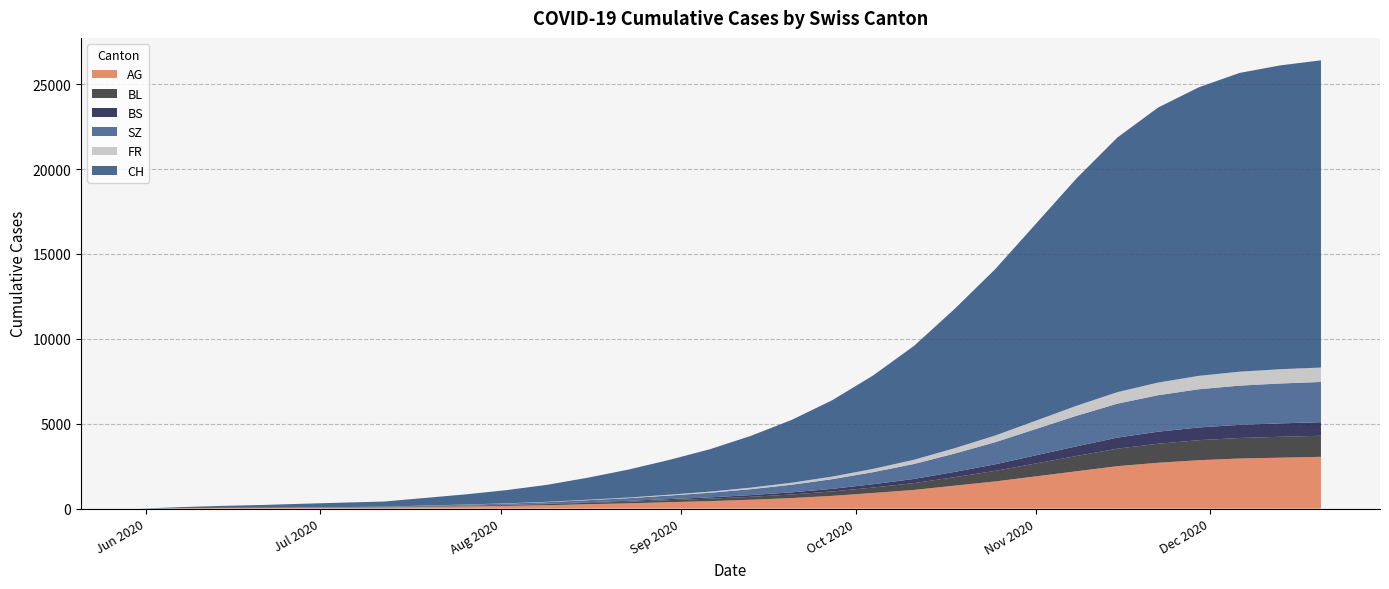

Reading right to left, what are all the values shown in this chart?

AG: 2020-12-20=3050	2020-12-13=3000	2020-12-06=2950	2020-11-29=2850	2020-11-22=2700	2020-11-15=2500	2020-11-08=2200	2020-11-01=1900	2020-10-25=1600	2020-10-18=1350	2020-10-11=1100	2020-10-04=920	2020-09-27=750	2020-09-20=620	2020-09-13=520	2020-09-06=440	2020-08-30=380	2020-08-23=310	2020-08-16=260	2020-08-09=200	2020-08-02=160	2020-07-26=130	2020-07-19=100	2020-07-12=65	2020-07-05=55	2020-06-28=45	2020-06-21=30	2020-06-14=30	2020-06-07=15	2020-05-31=0
BL: 2020-12-20=1240	2020-12-13=1230	2020-12-06=1210	2020-11-29=1180	2020-11-22=1120	2020-11-15=1030	2020-11-08=900	2020-11-01=760	2020-10-25=620	2020-10-18=500	2020-10-11=400	2020-10-04=320	2020-09-27=260	2020-09-20=210	2020-09-13=175	2020-09-06=145	2020-08-30=120	2020-08-23=100	2020-08-16=80	2020-08-09=65	2020-08-02=50	2020-07-26=38	2020-07-19=28	2020-07-12=20	2020-07-05=14	2020-06-28=10	2020-06-21=8	2020-06-14=6	2020-06-07=2	2020-05-31=0
BS: 2020-12-20=800	2020-12-13=790	2020-12-06=775	2020-11-29=750	2020-11-22=710	2020-11-15=650	2020-11-08=570	2020-11-01=480	2020-10-25=390	2020-10-18=310	2020-10-11=245	2020-10-04=195	2020-09-27=155	2020-09-20=125	2020-09-13=100	2020-09-06=78	2020-08-30=60	2020-08-23=46	2020-08-16=36	2020-08-09=28	2020-08-02=22	2020-07-26=18	2020-07-19=15	2020-07-12=13	2020-07-05=12	2020-06-28=12	2020-06-21=11	2020-06-14=9	2020-06-07=3	2020-05-31=0
SZ: 2020-12-20=2370	2020-12-13=2350	2020-12-06=2310	2020-11-29=2250	2020-11-22=2150	2020-11-15=2000	2020-11-08=1800	2020-11-01=1550	2020-10-25=1300	2020-10-18=1080	2020-10-11=880	2020-10-04=710	2020-09-27=570	2020-09-20=450	2020-09-13=350	2020-09-06=270	2020-08-30=210	2020-08-23=160	2020-08-16=120	2020-08-09=90	2020-08-02=65	2020-07-26=45	2020-07-19=30	2020-07-12=17	2020-07-05=9	2020-06-28=1	2020-06-21=1	2020-06-14=0	2020-06-07=0	2020-05-31=0
FR: 2020-12-20=850	2020-12-13=840	2020-12-06=820	2020-11-29=790	2020-11-22=745	2020-11-15=680	2020-11-08=590	2020-11-01=490	2020-10-25=395	2020-10-18=315	2020-10-11=248	2020-10-04=195	2020-09-27=152	2020-09-20=118	2020-09-13=90	2020-09-06=68	2020-08-30=50	2020-08-23=36	2020-08-16=26	2020-08-09=18	2020-08-02=12	2020-07-26=8	2020-07-19=5	2020-07-12=3	2020-07-05=2	2020-06-28=2	2020-06-21=1	2020-06-14=0	2020-06-07=0	2020-05-31=0
CH: 2020-12-20=18100	2020-12-13=17900	2020-12-06=17600	2020-11-29=17000	2020-11-22=16200	2020-11-15=15000	2020-11-08=13400	2020-11-01=11600	2020-10-25=9800	2020-10-18=8200	2020-10-11=6700	2020-10-04=5500	2020-09-27=4500	2020-09-20=3700	2020-09-13=3050	2020-09-06=2500	2020-08-30=2050	2020-08-23=1650	2020-08-16=1300	2020-08-09=1000	2020-08-02=780	2020-07-26=600	2020-07-19=450	2020-07-12=298	2020-07-05=260	2020-06-28=215	2020-06-21=162	2020-06-14=114	2020-06-07=66	2020-05-31=0